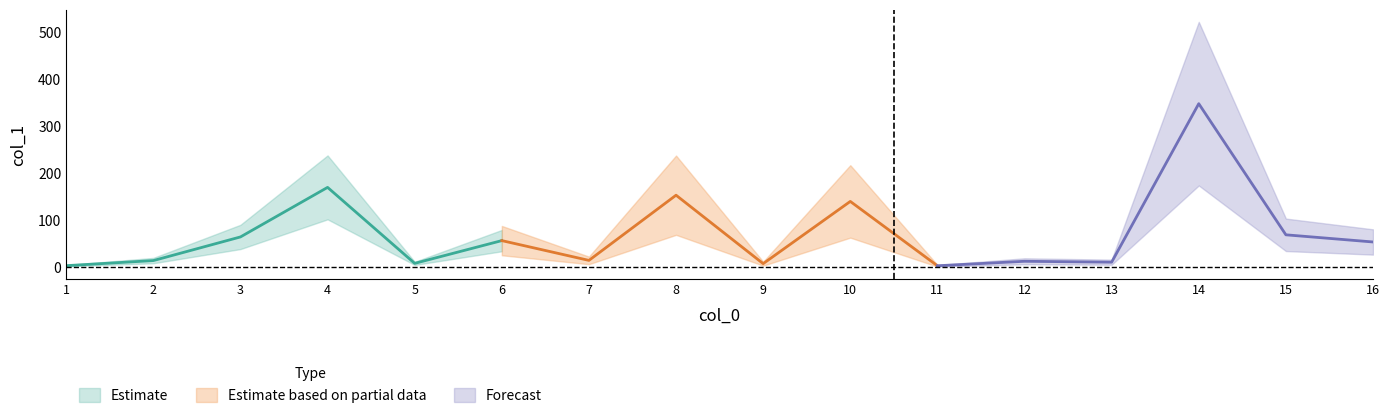

At which category does the data reach its first local peak?

4